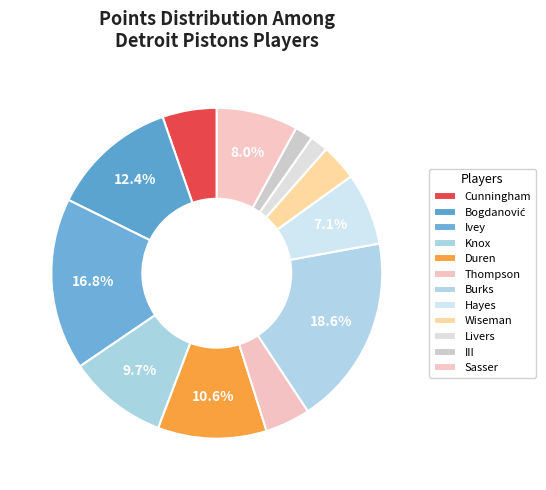

What is the largest slice in the pie chart?

Alec Burks